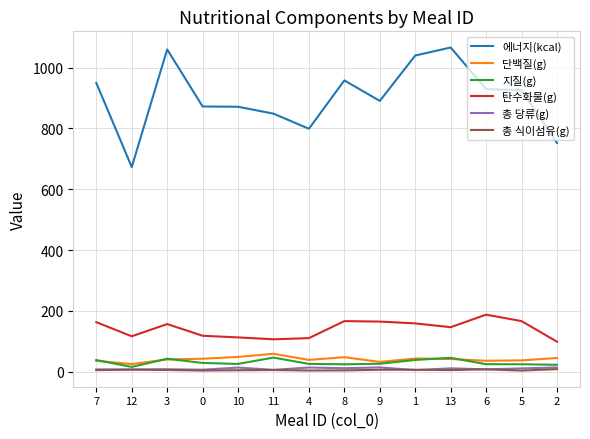

At which label is 탄수화물(g) closest to 143?

13